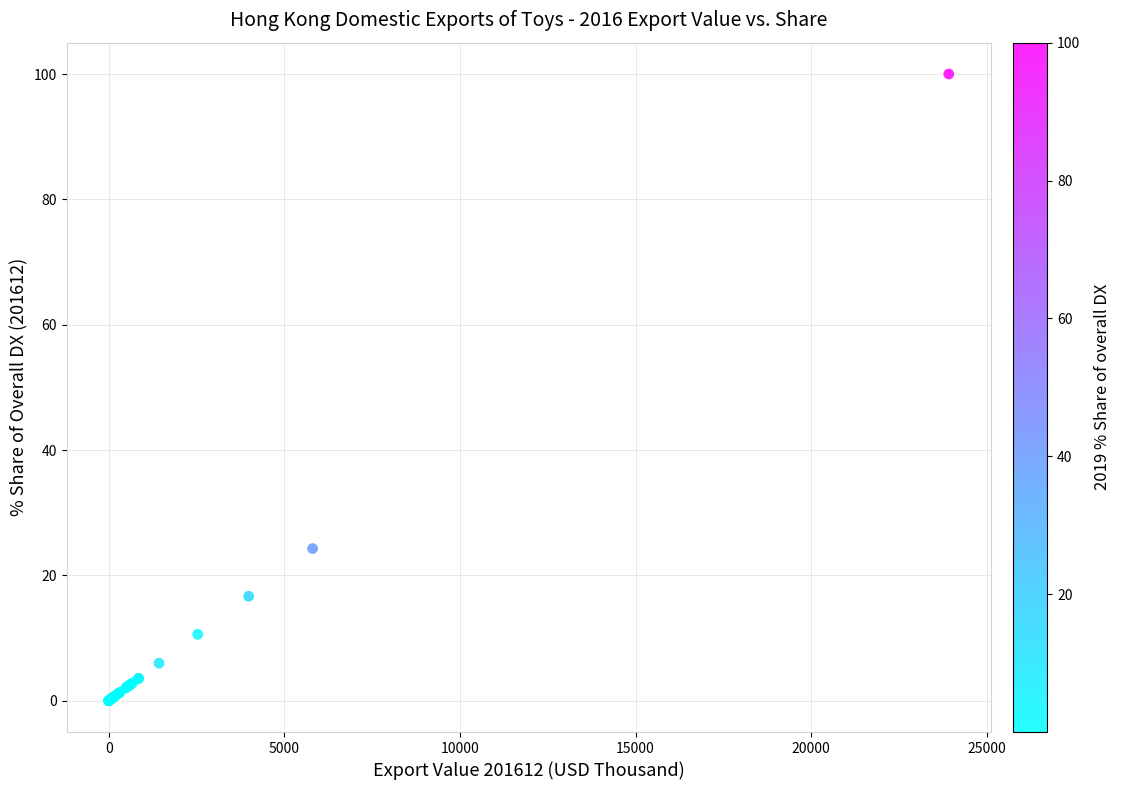

What Y value in the scatter plot is closest to 50?

24.3